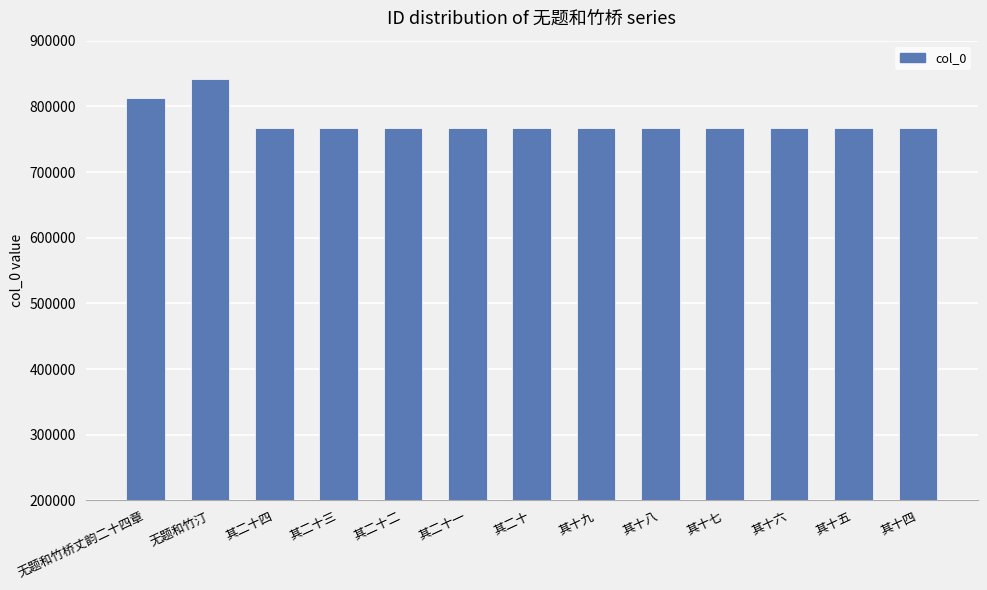

Approximately how many times larger is the value at 其二十 compared to 其二十二?

1.0